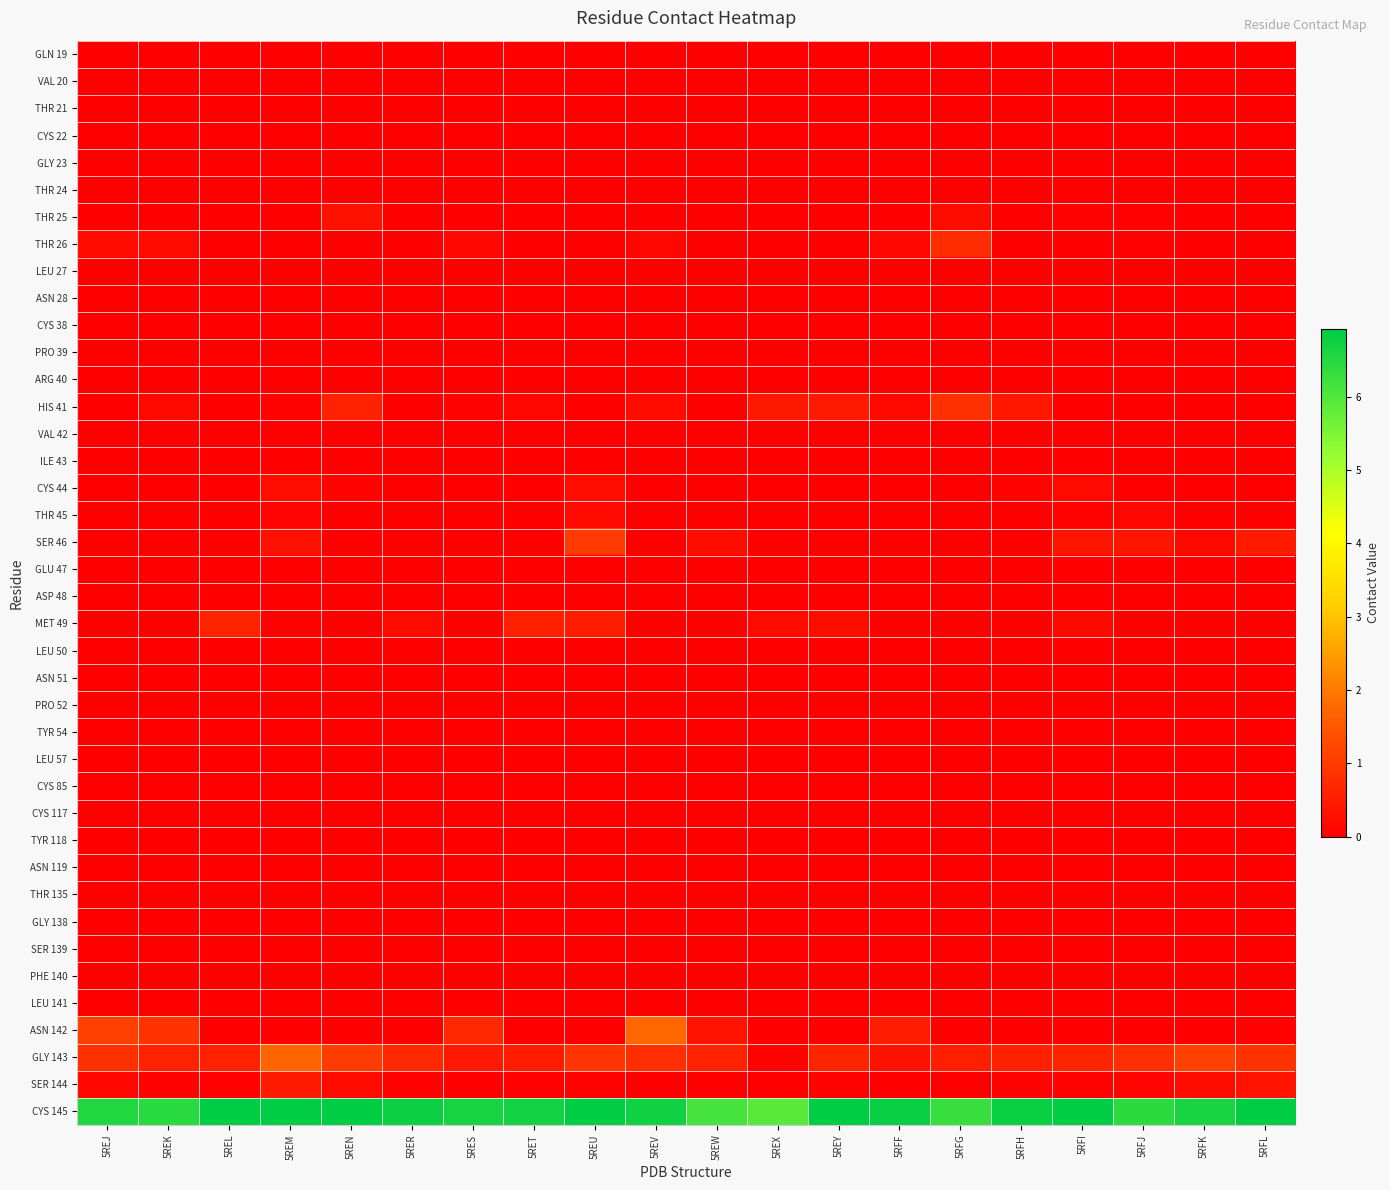

Which category has the highest value across all series?

5REM